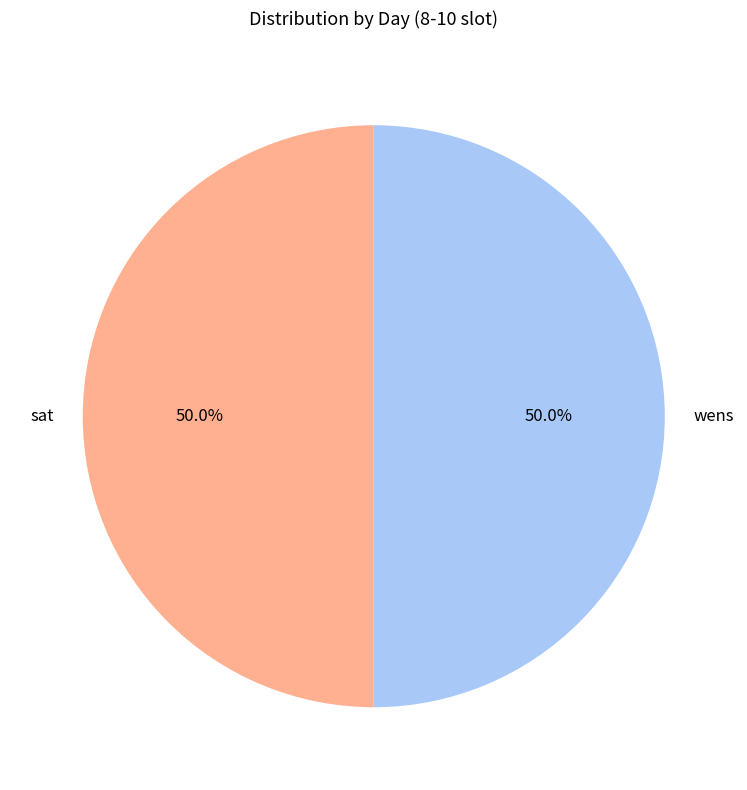

Count the number of slices in the pie.

2